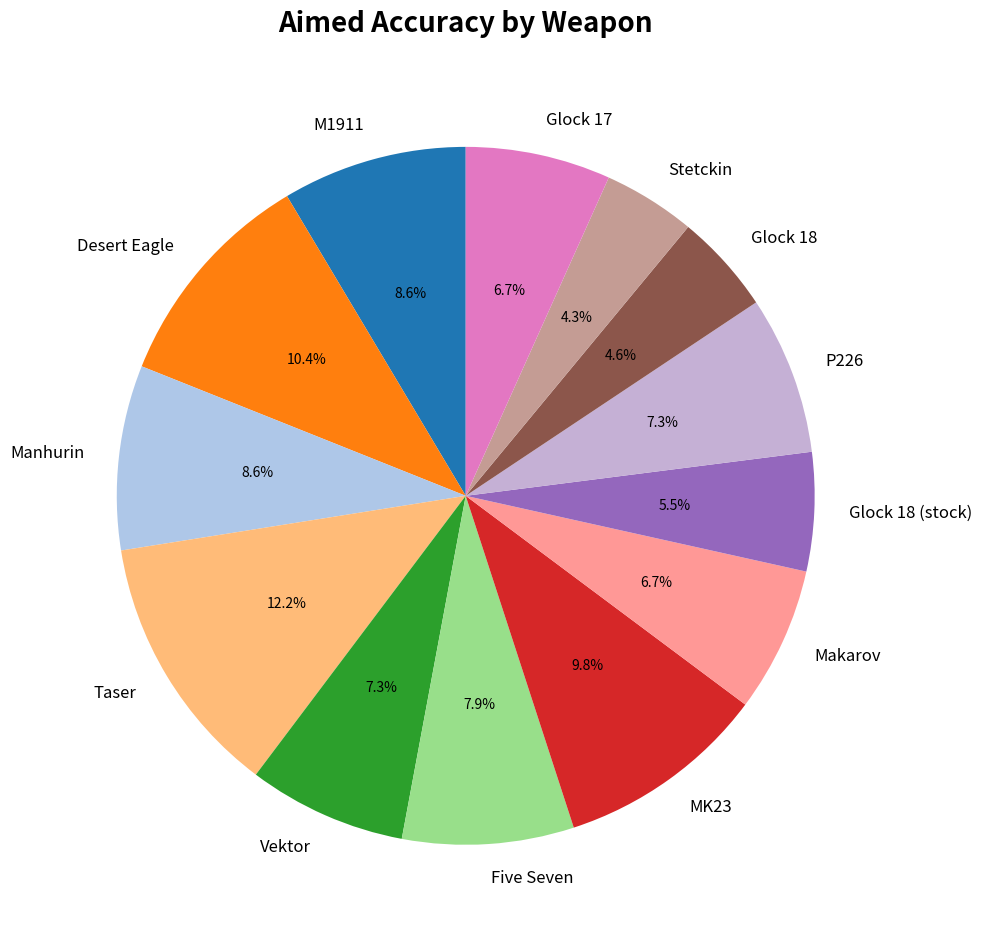

How many segments does this pie chart have?

13